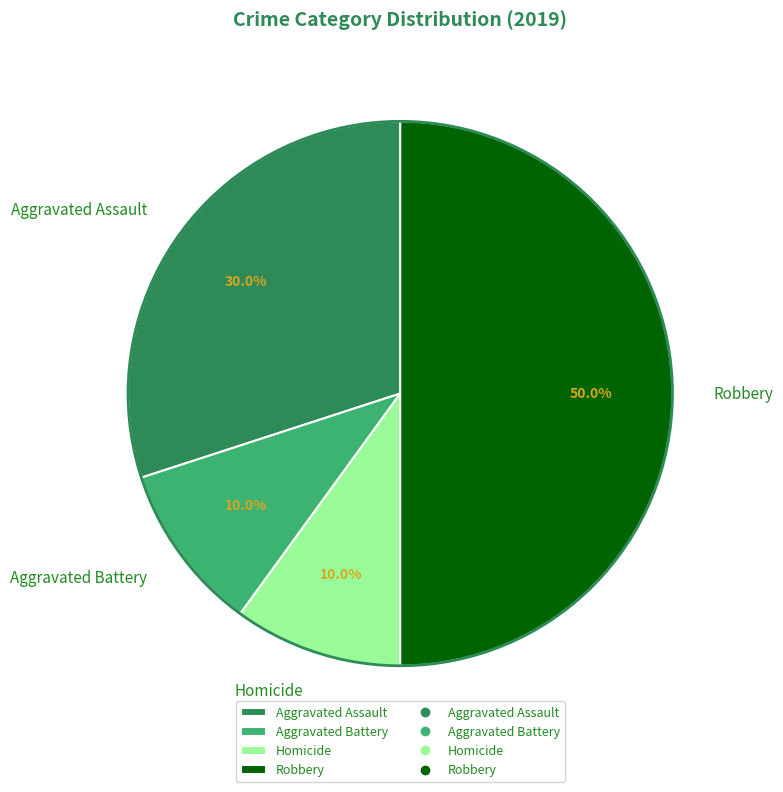

Which slice is the largest?

Robbery